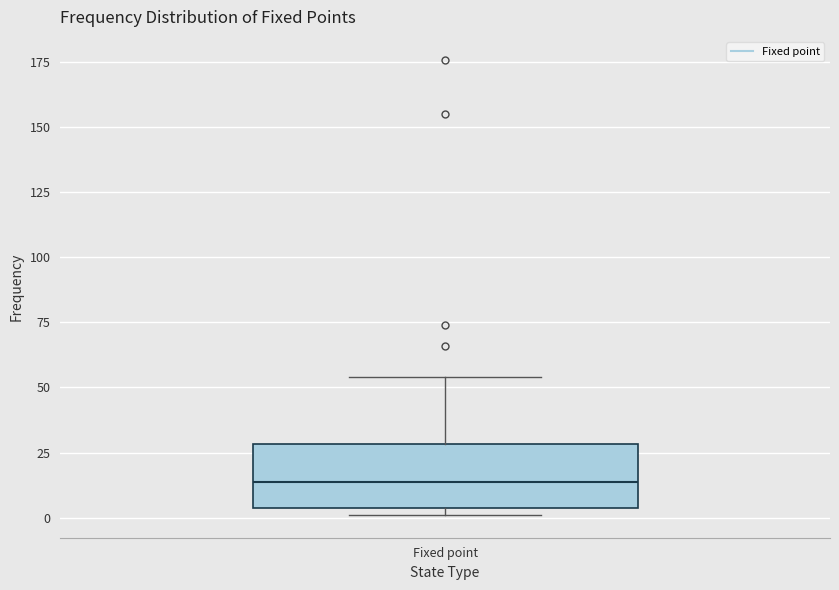

Transcribe this box plot: give where the median line is, the range the box spans, and where the two whiskers end, as read against the y-axis. The values are not printed on the chart, so give them approximately, as read against the axis.

median 15, box 5 to 30, whiskers 0 to 55